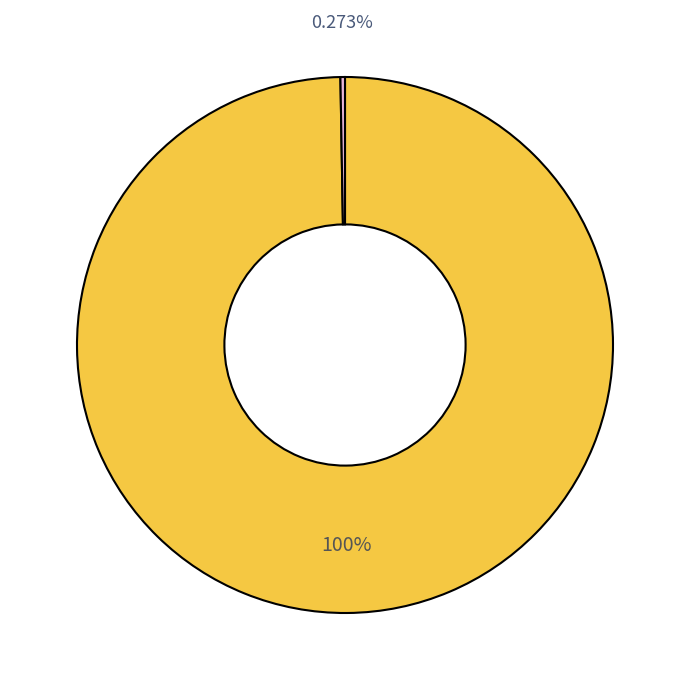

Is there a majority slice in this chart?

Yes